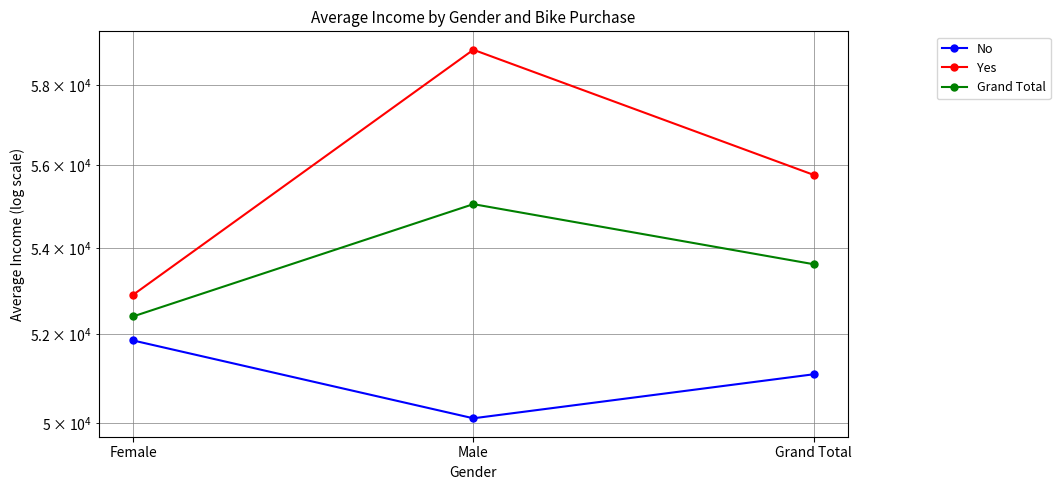

What is the label of the 2nd point from the right?

Male